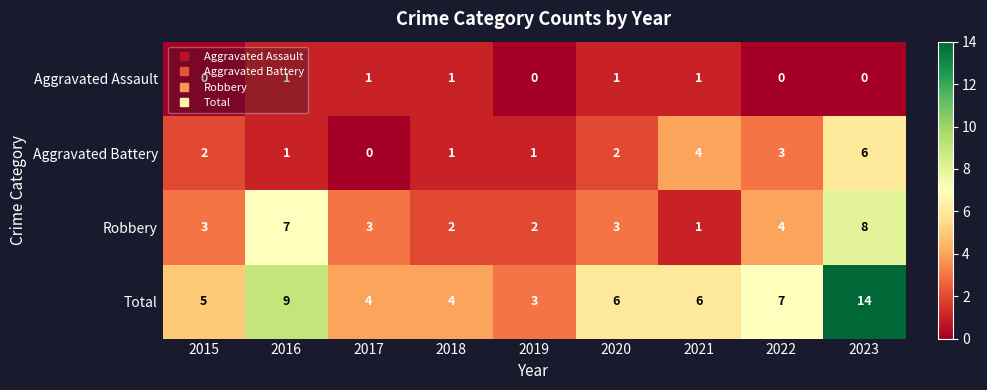

How many data points in Total are less than 6?

4